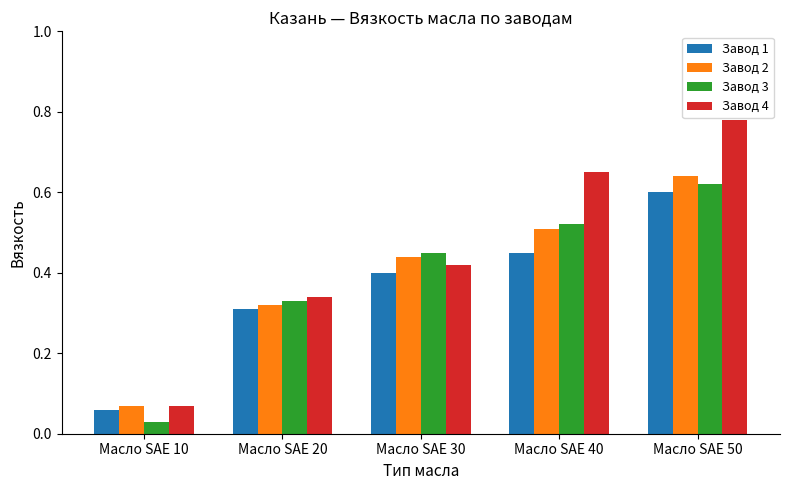

Is it true that Завод 2 equals 0.8 at Масло SAE 40?

False